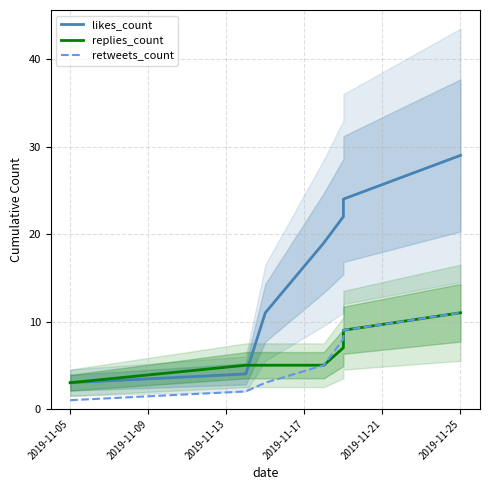

What is the minimum value shown in the chart?

1